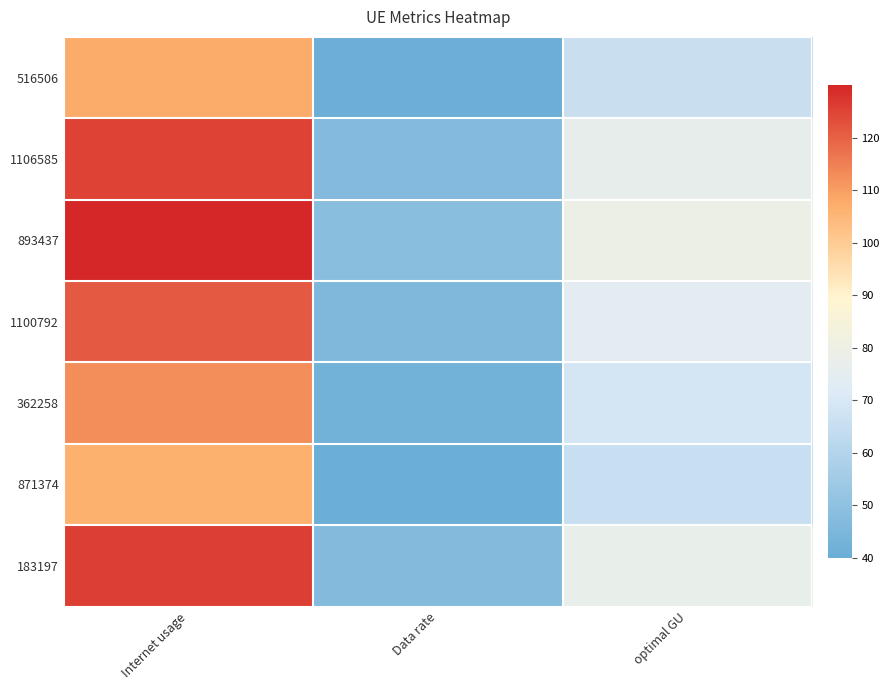

Reading left to right, extract all data points from this chart.

516506: Internet usage=107.7	Data rate=40.4	optimal GU=66.0
1106585: Internet usage=125.1	Data rate=46.9	optimal GU=76.6
893437: Internet usage=129.9	Data rate=48.7	optimal GU=79.6
1100792: Internet usage=121.2	Data rate=45.5	optimal GU=74.2
362258: Internet usage=112.5	Data rate=42.2	optimal GU=68.9
871374: Internet usage=106.6	Data rate=40.0	optimal GU=65.3
183197: Internet usage=125.7	Data rate=47.2	optimal GU=77.0